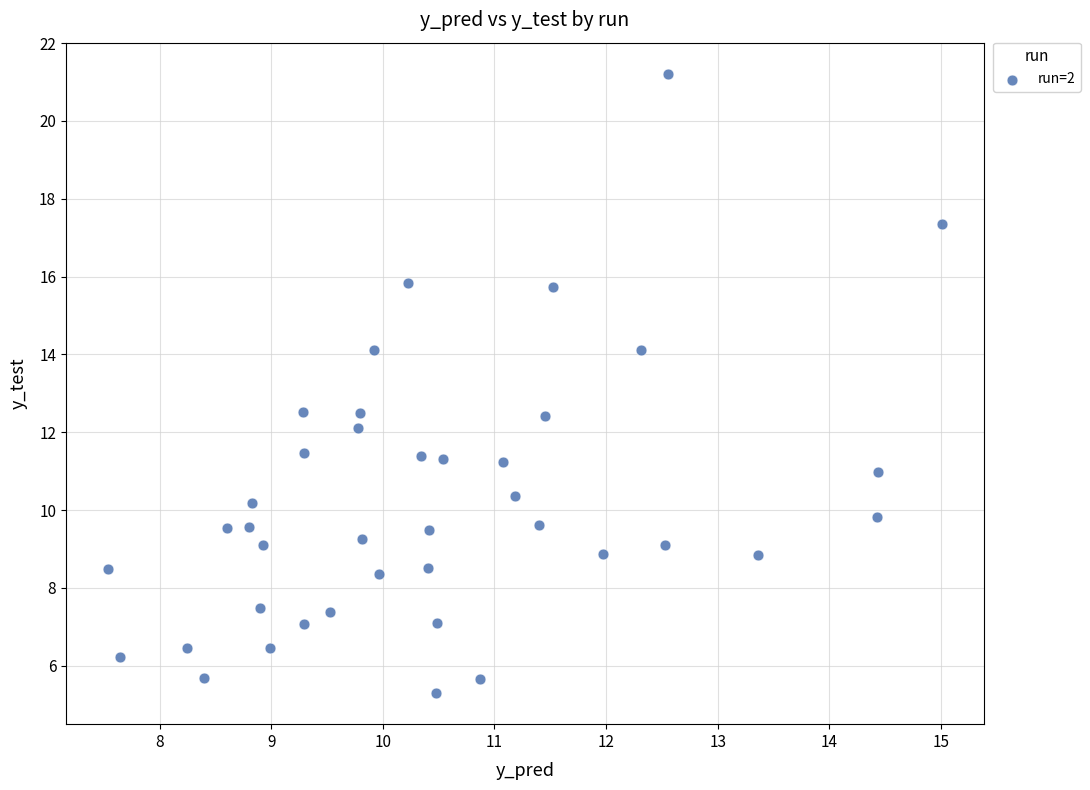

What is the range of Y values (max minus min)?

15.9